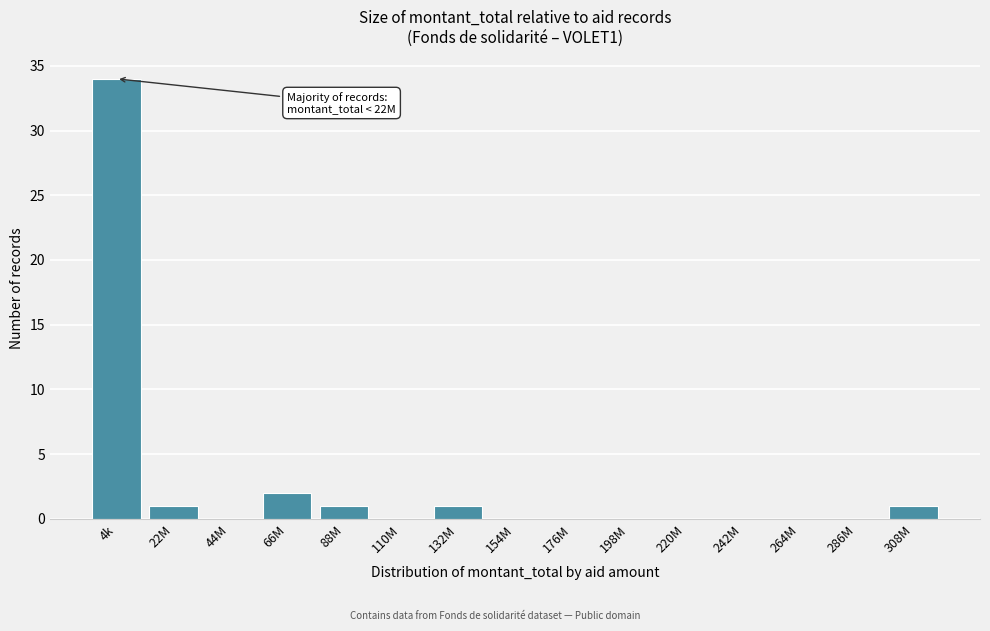

Reading left to right, transcribe all the data shown in this chart.

4k=34	22M=1	44M=0	66M=2	88M=1	110M=0	132M=1	154M=0	176M=0	198M=0	220M=0	242M=0	264M=0	286M=0	308M=1